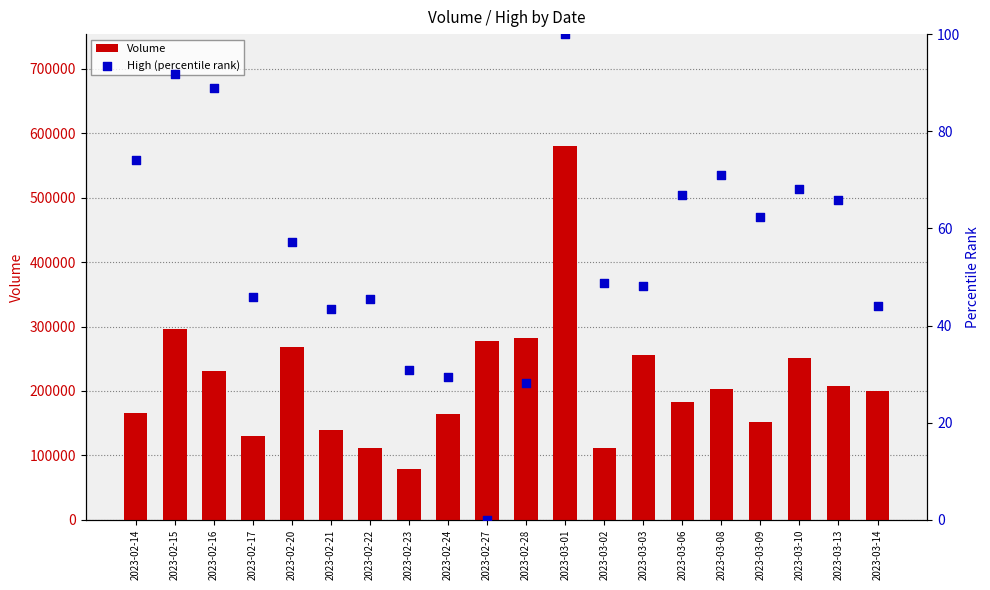

At how many categories does at least one series exceed 164928?

13